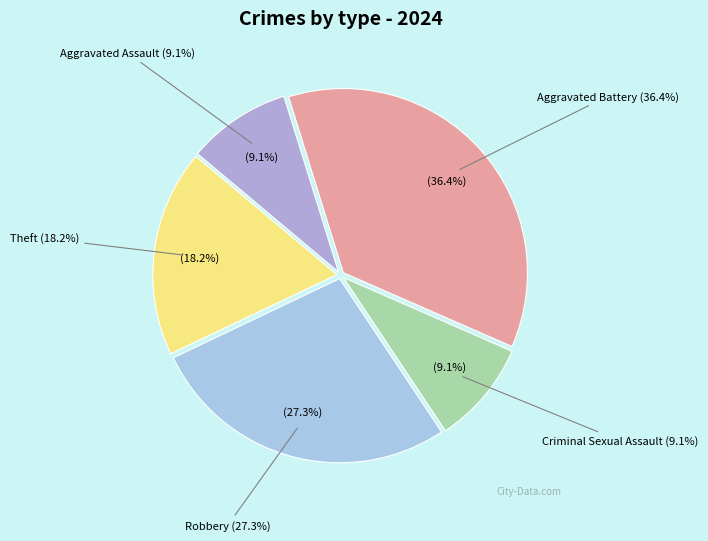

Is Robbery the majority of the pie?

No